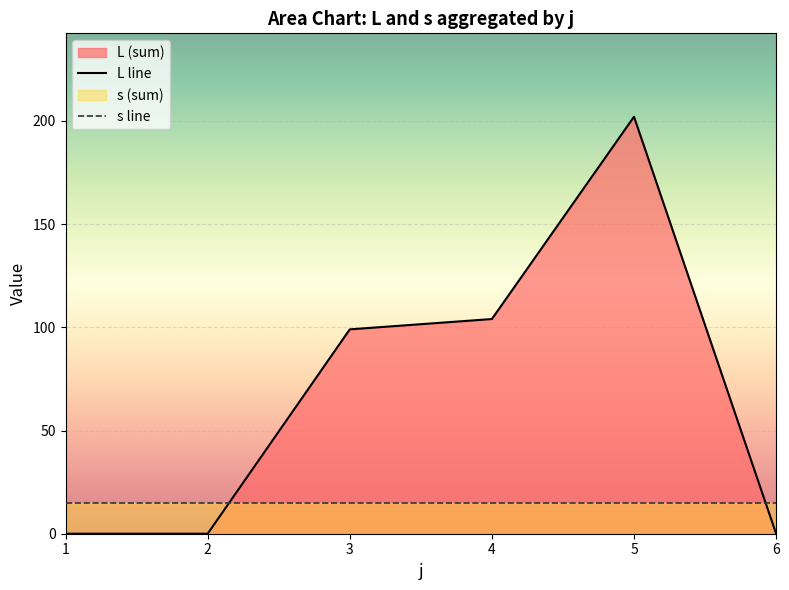

What is the difference between the maximum and minimum values in the L line series?

202